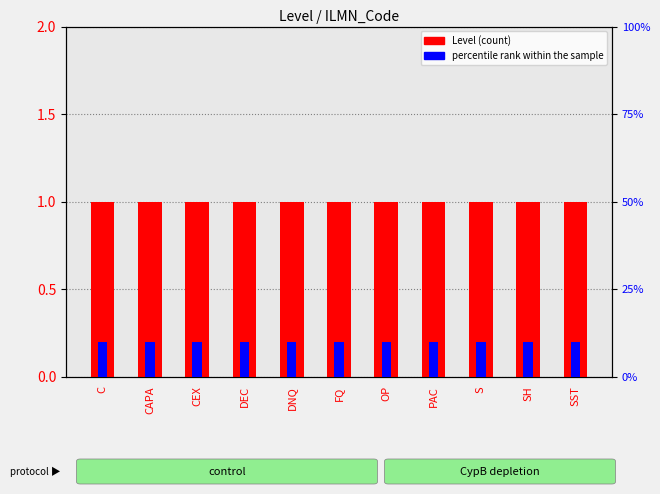

At CEX, list the series in order from smallest to largest.

percentile rank within the sample, Level